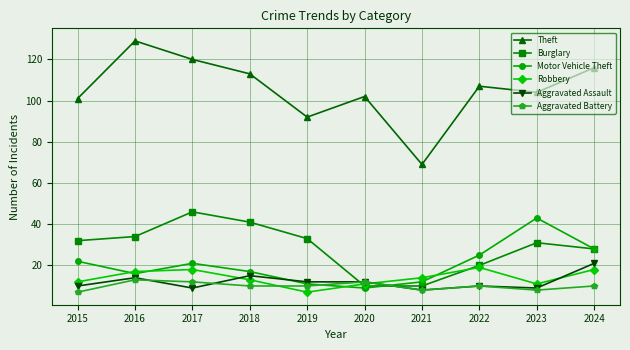

How many categories are shown in the chart?

10